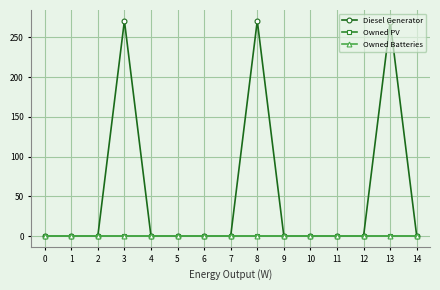

What is the average value of the Diesel Generator series?

54